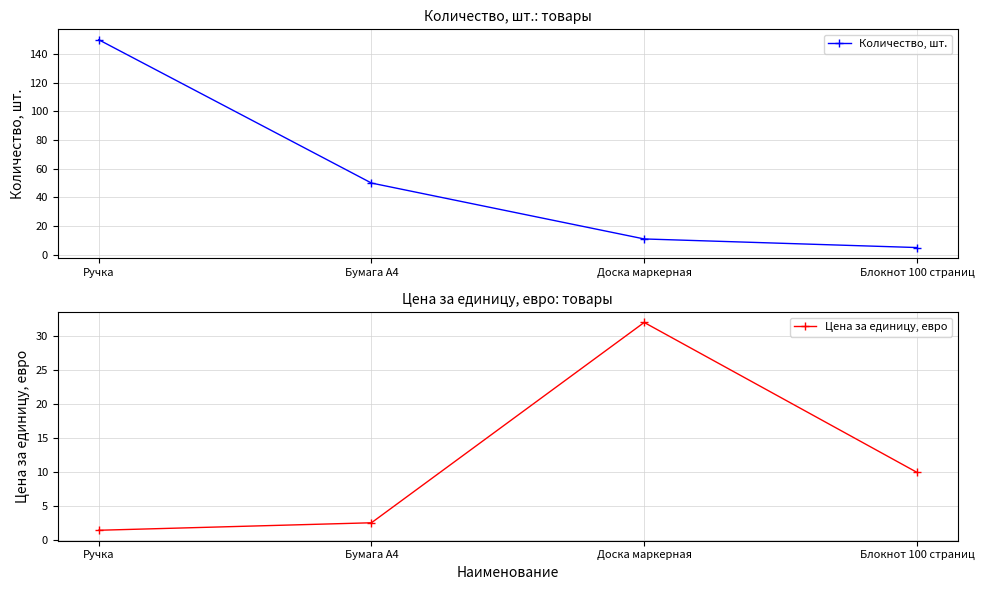

Reading left to right, transcribe all the data shown in this chart.

Количество, шт.: 150.0	50.0	11.0	5.0
Цена за единицу, евро: 1.5	2.6	32.0	10.0